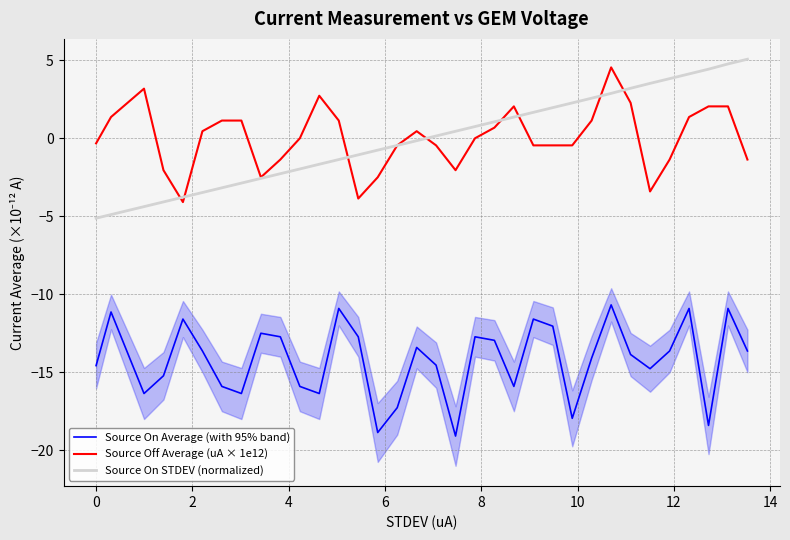

What is the highest value of the Source On Average (with 95% band) series?

-10.7